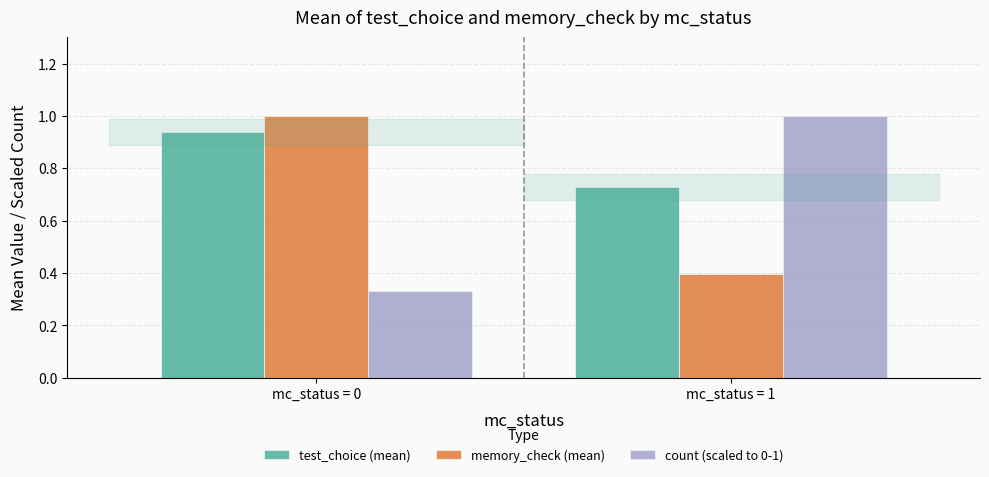

Rank the categories by count (scaled to 0-1) value from highest to lowest.

mc_status = 1, mc_status = 0